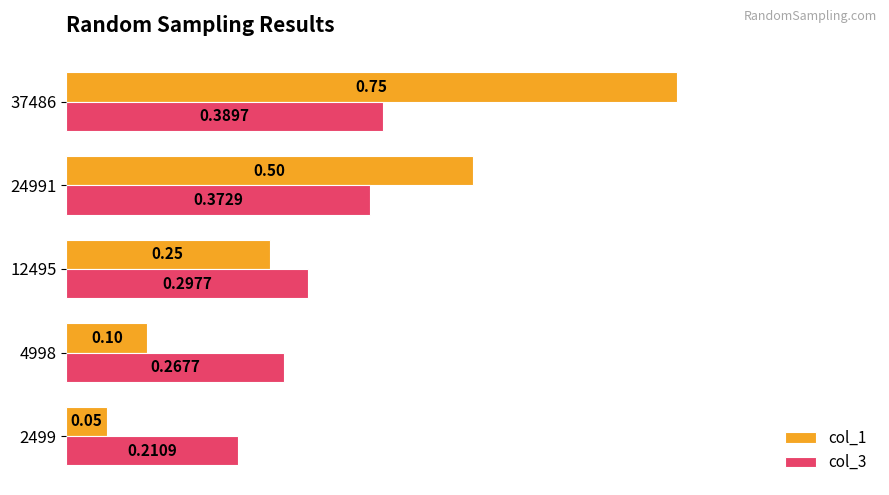

What is the difference between the col_1 values at 12495 and 37486?

0.5